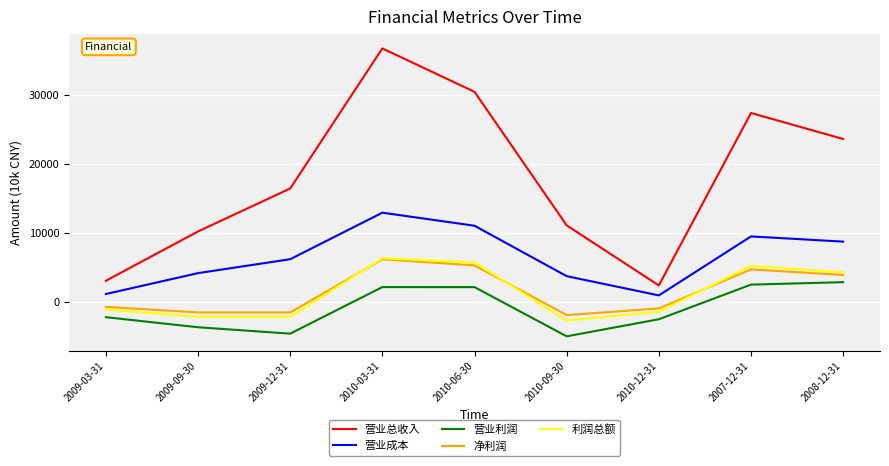

What is the average value of the 净利润 series?

1500